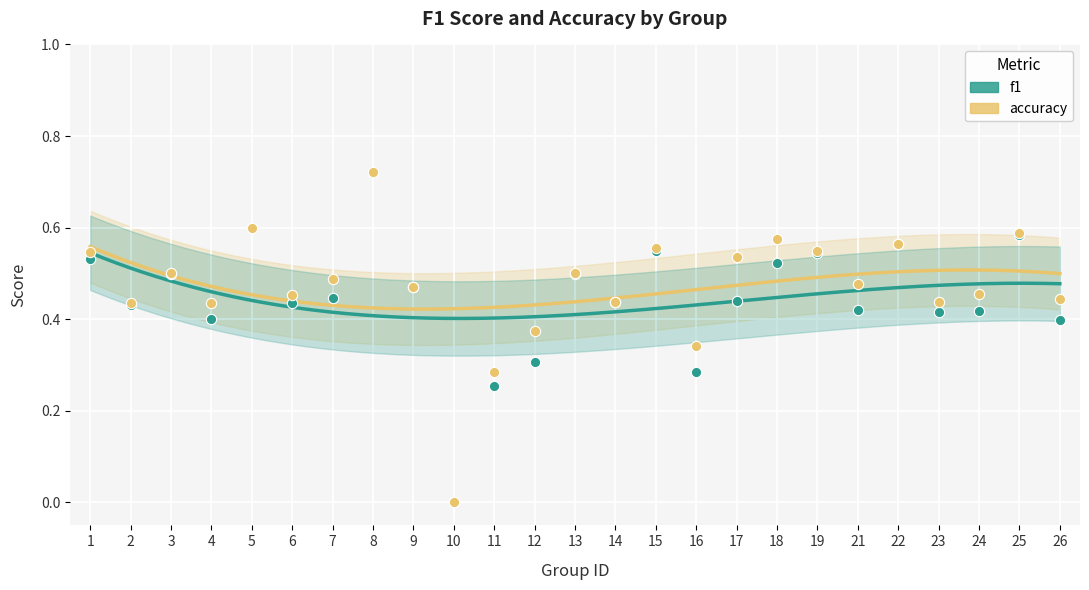

What are all the series names shown in the legend?

f1, accuracy